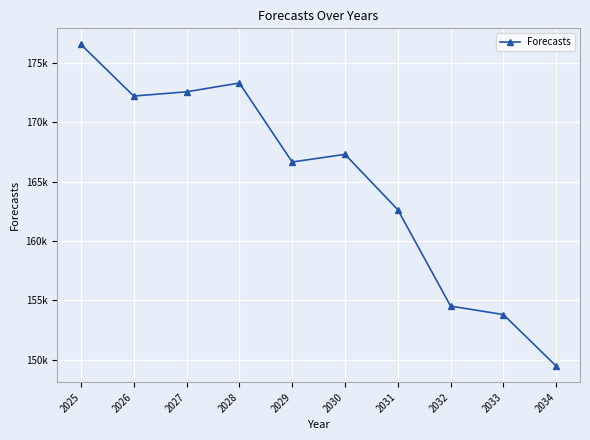

What is the average value?

164910.0